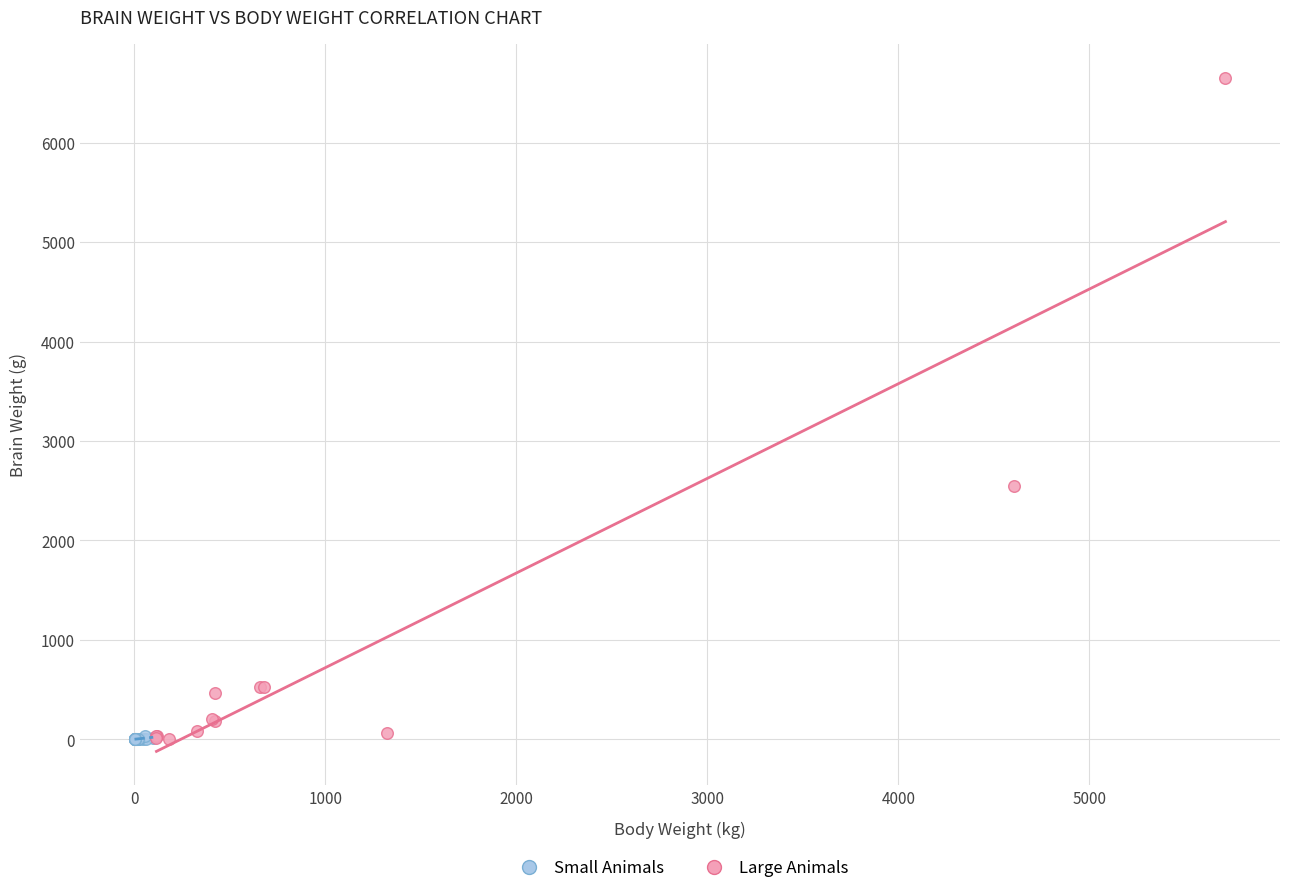

Which series reaches the maximum Y coordinate?

Large Animals